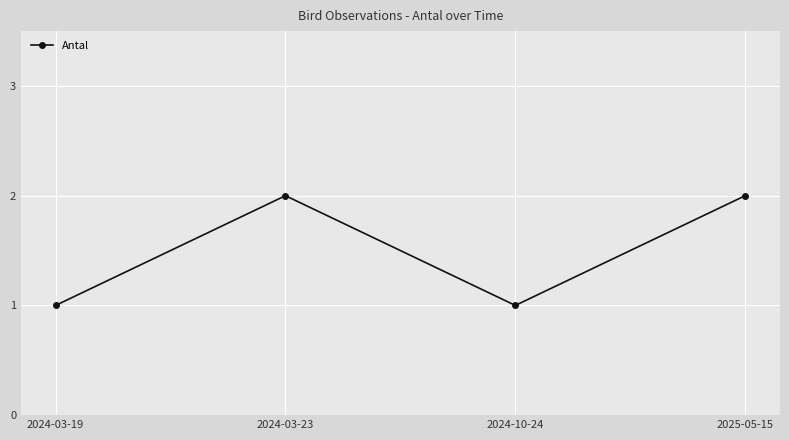

What position from the right is 2024-03-23?

3